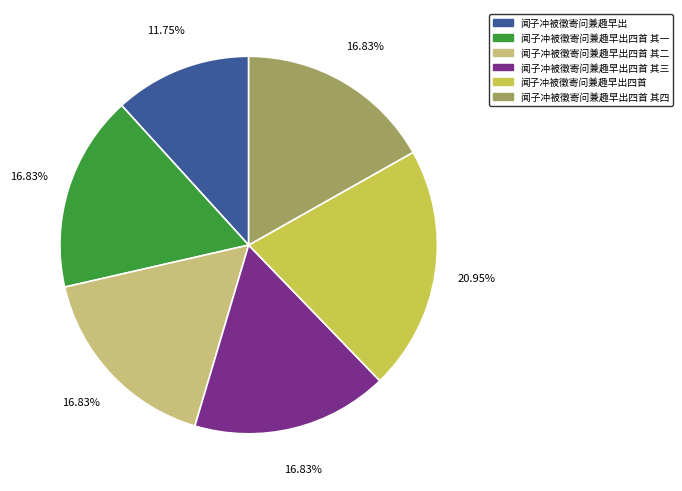

Is there any slice that represents more than half of the pie?

No